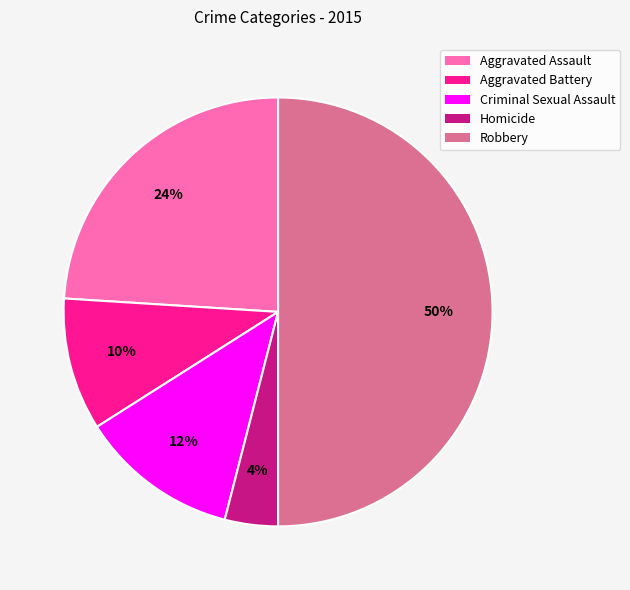

Is Aggravated Assault the majority of the pie?

No